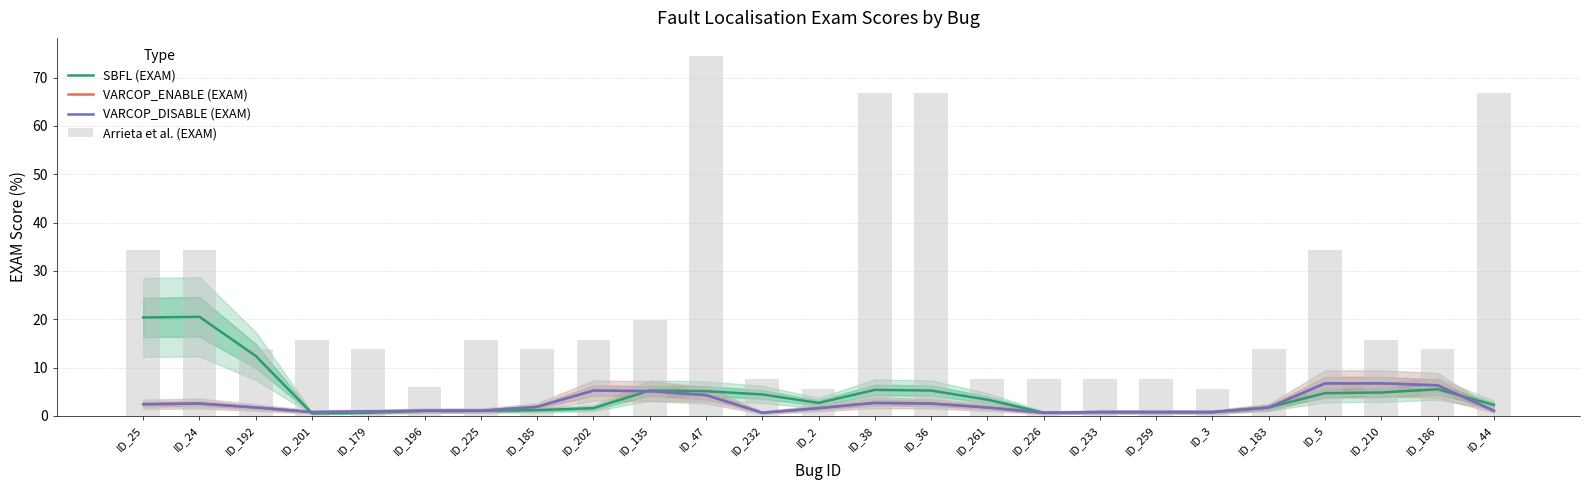

At which category is the sum across all series the highest?

ID_47